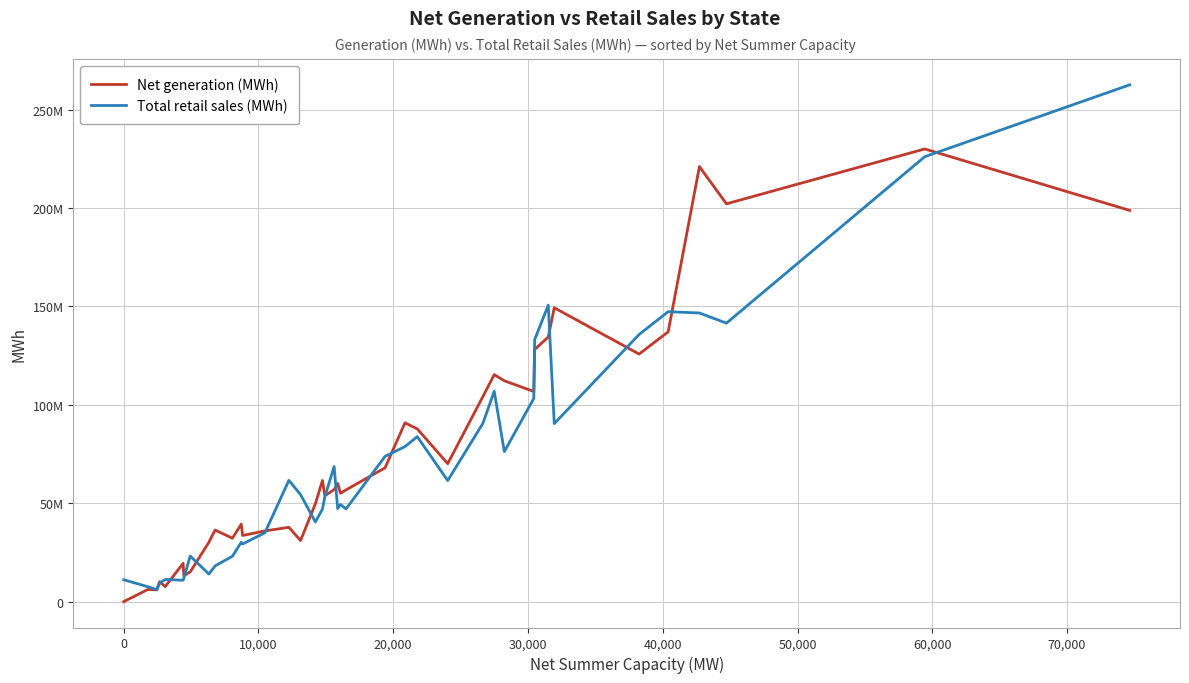

What are all the series names shown in the legend?

Net generation (MWh), Total retail sales (MWh)